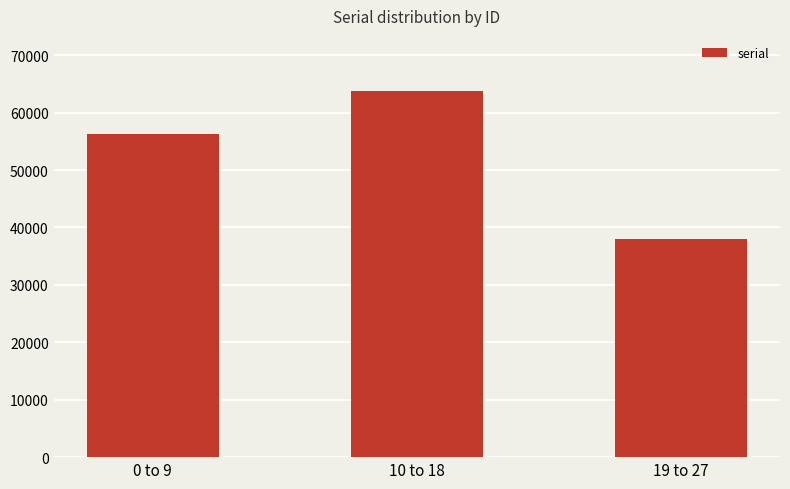

Reading left to right, list all the values displayed in this chart.

56285	63793	38069